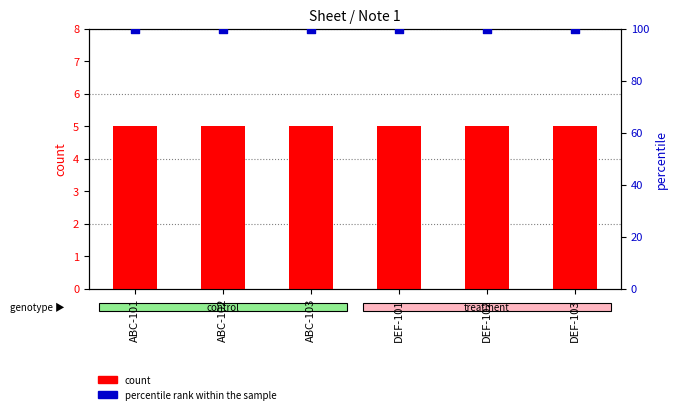

Which series contains the lowest Y value?

count